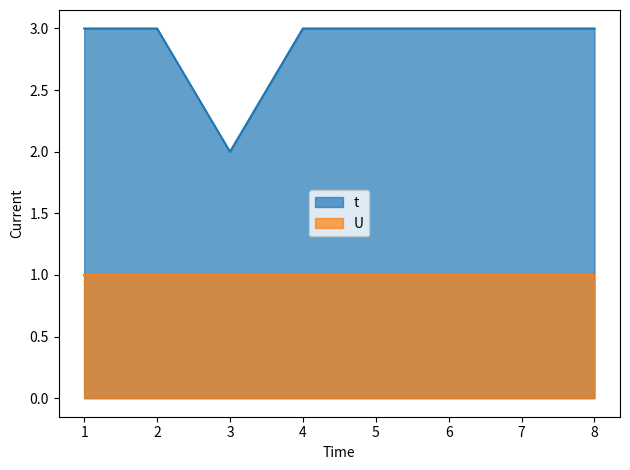

Where is the data nearest to the value 2?

3